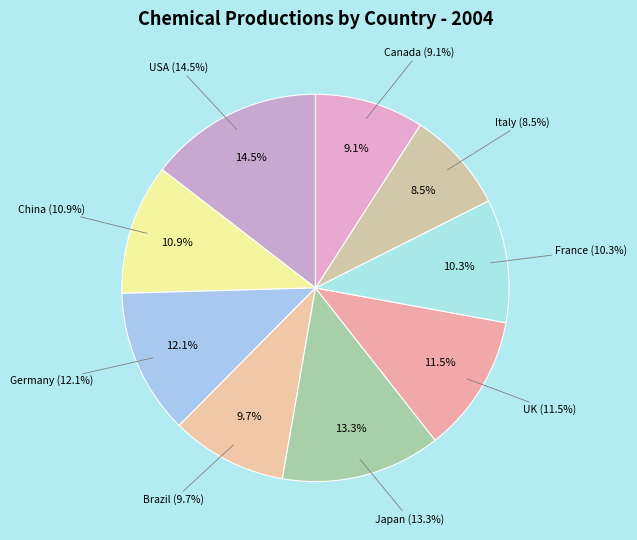

Rank the categories by value from highest to lowest.

USA, Japan, Germany, UK, China, France, Brazil, Canada, Italy